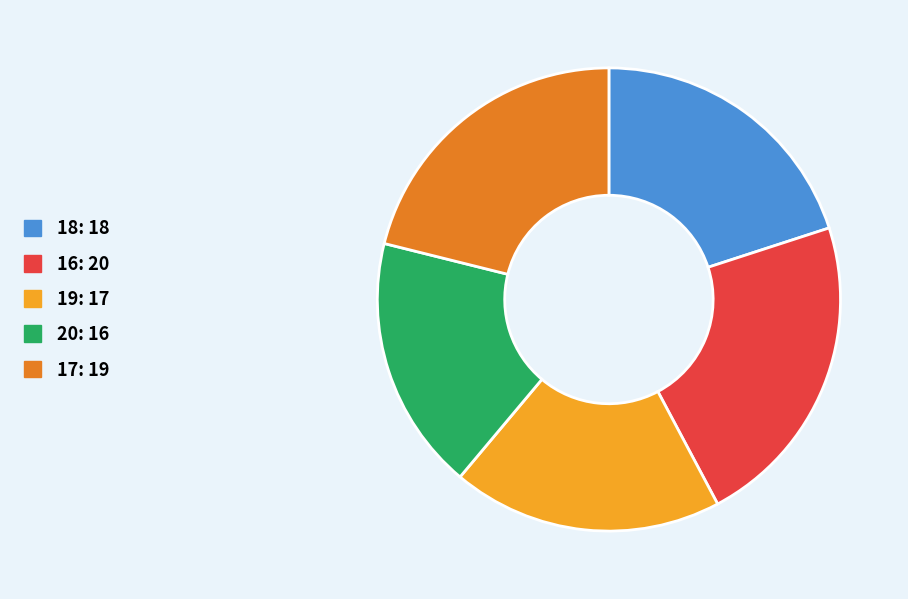

Count the number of slices in the pie.

5